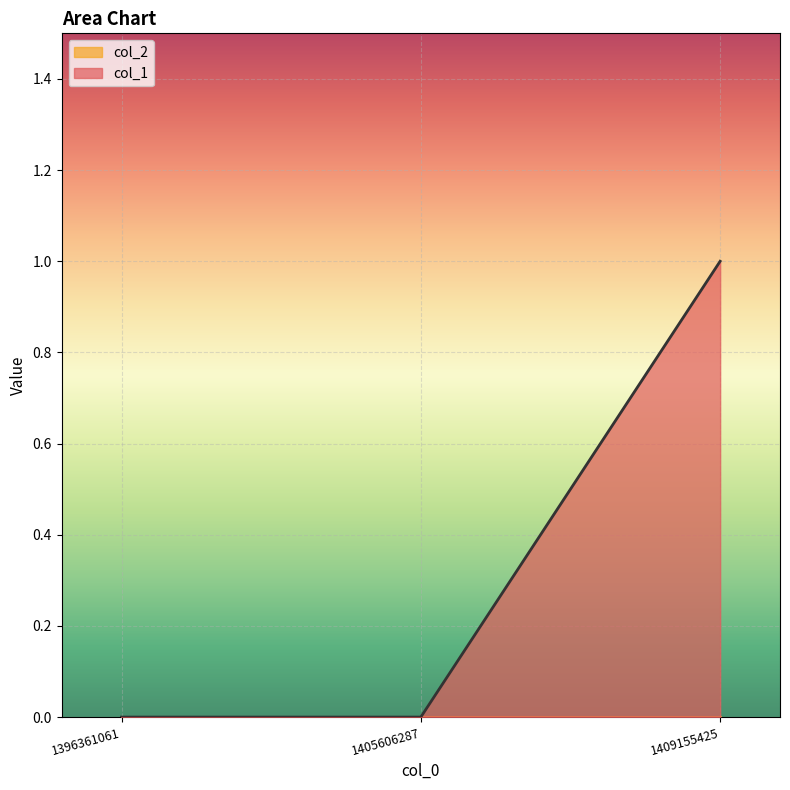

How many lines are shown in the chart?

2